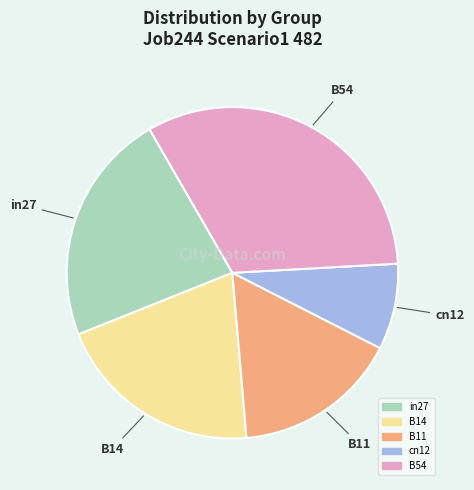

Between cn12 and in27, which is larger?

in27